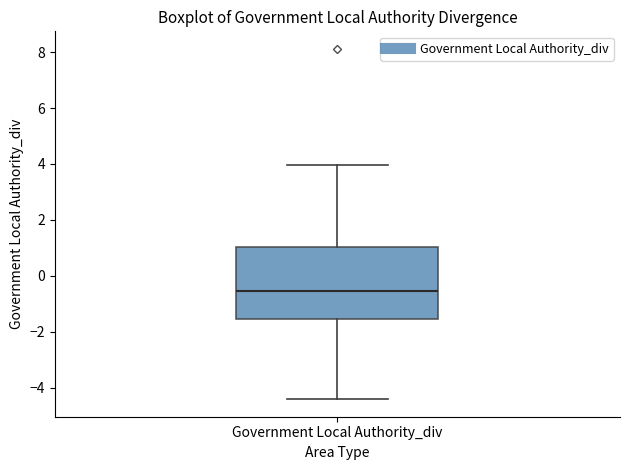

Where is the lower edge of the box for Government Local Authority_div on the y-axis? The values are not printed on the chart, so give them approximately, as read against the axis.

-1.6